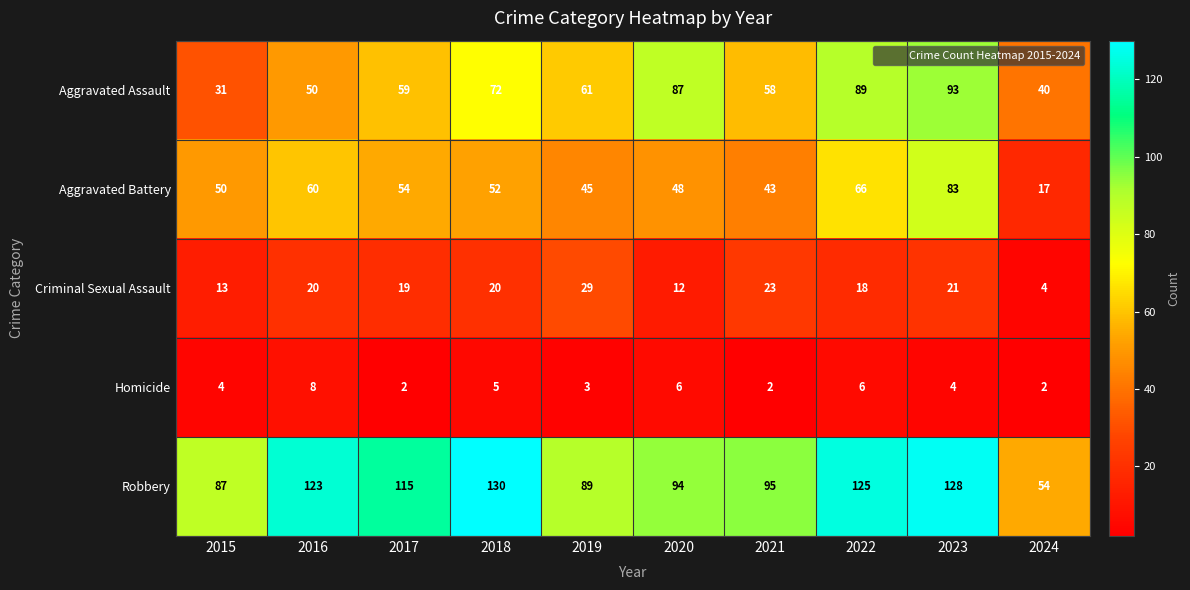

Which series has the largest total across all categories?

Robbery